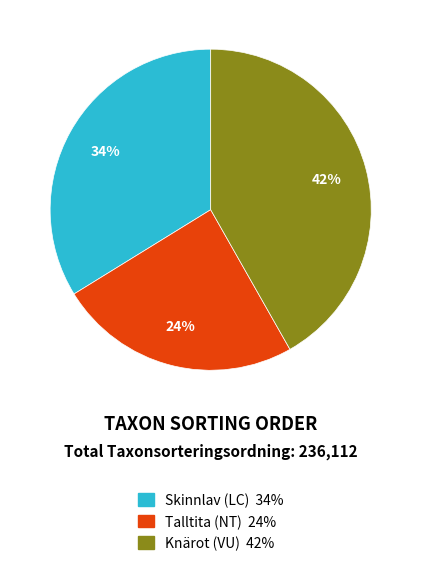

To the nearest percent, what is the difference between the Knärot (VU) and Skinnlav (LC) slice percentages?

8%